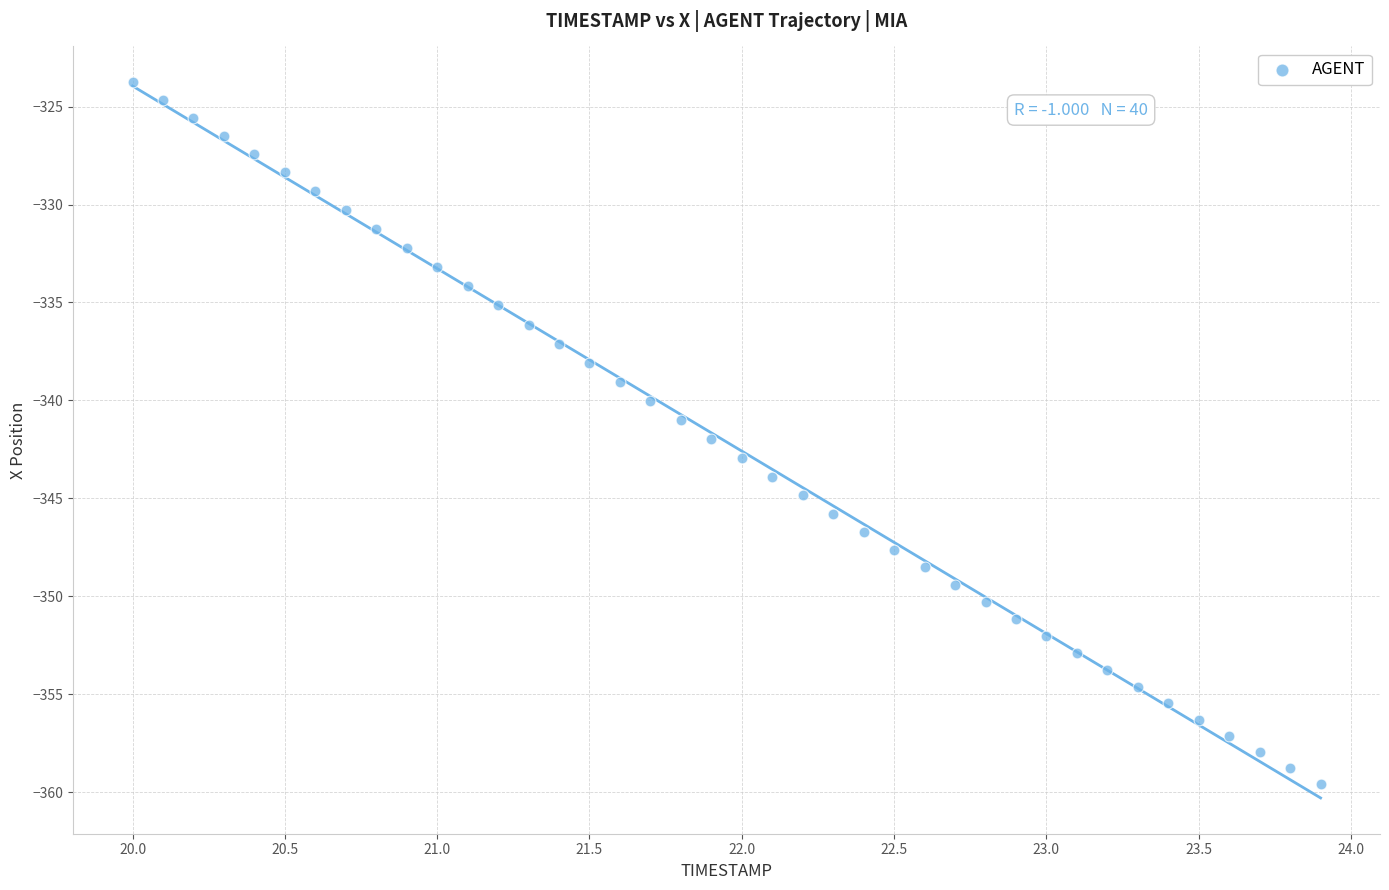

What is the range of Y values (max minus min)?

35.8